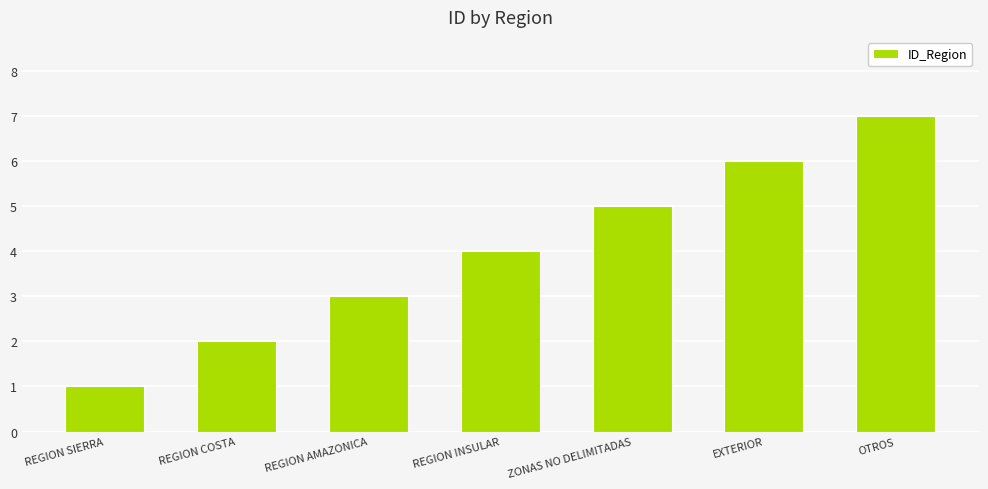

What is the label of the 6th bar from the left?

EXTERIOR